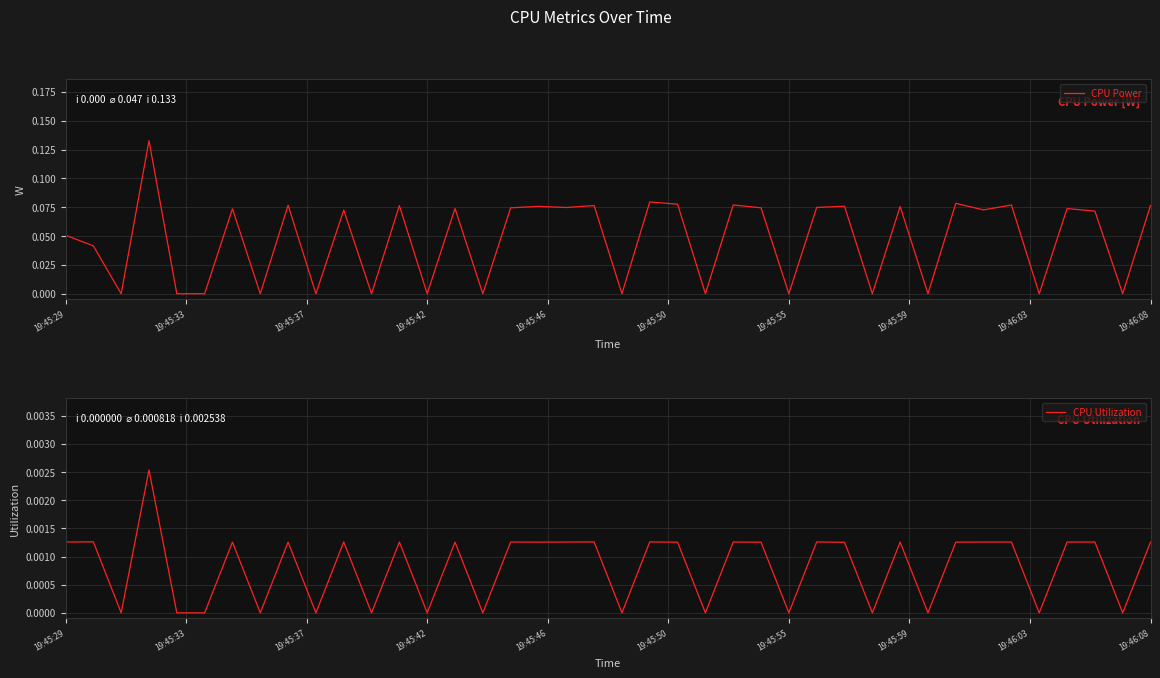

At which category does CPU Utilization reach its first local peak?

19:45:33